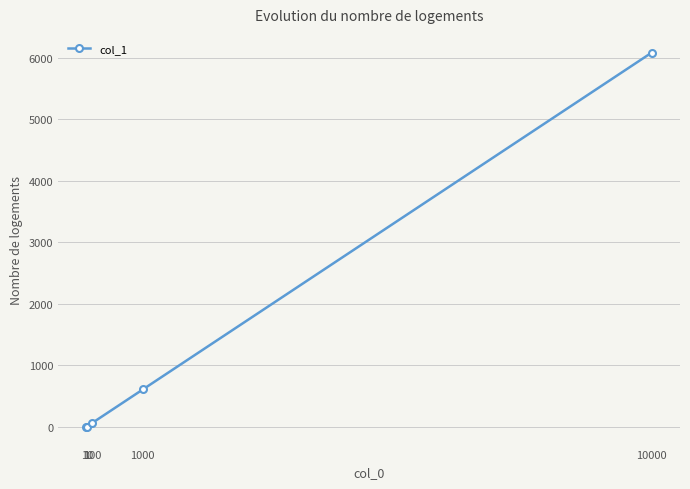

True or false: there are more than 1 points higher than both neighbors.

False